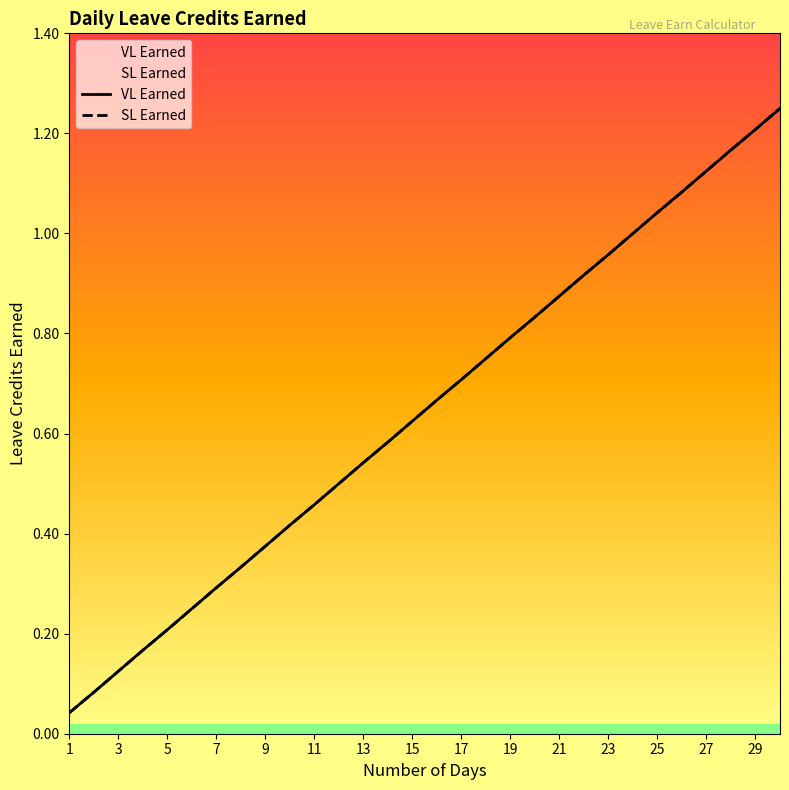

True or false: VL Earned and SL Earned cross at least once.

False